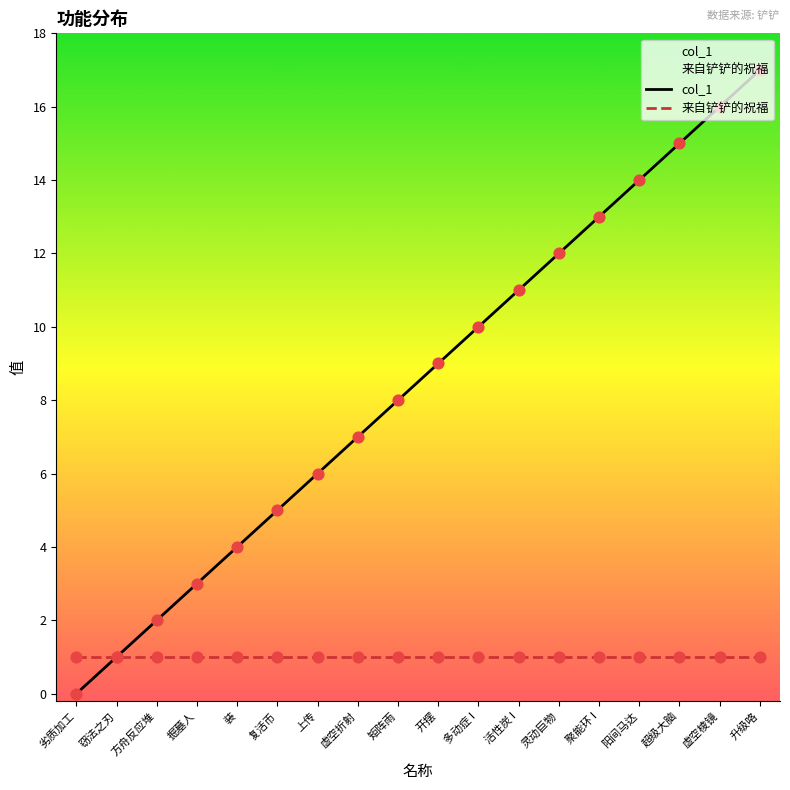

Which series has the largest total across all categories?

col_1